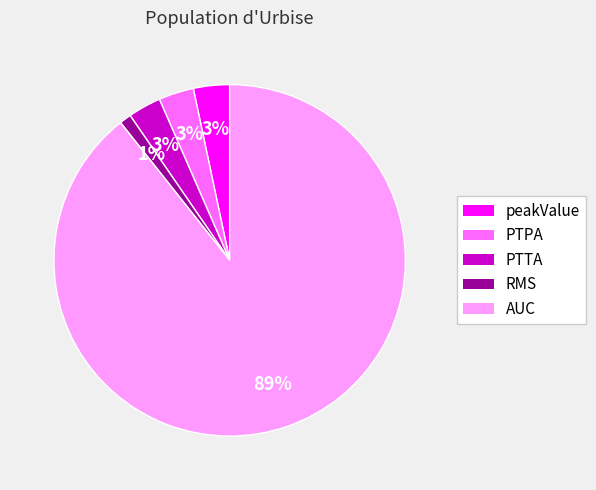

Between PTTA and AUC, which is larger?

AUC